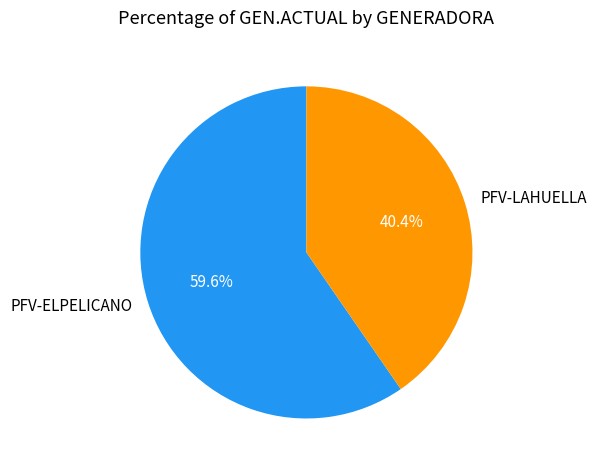

How many slices are in this pie chart?

2